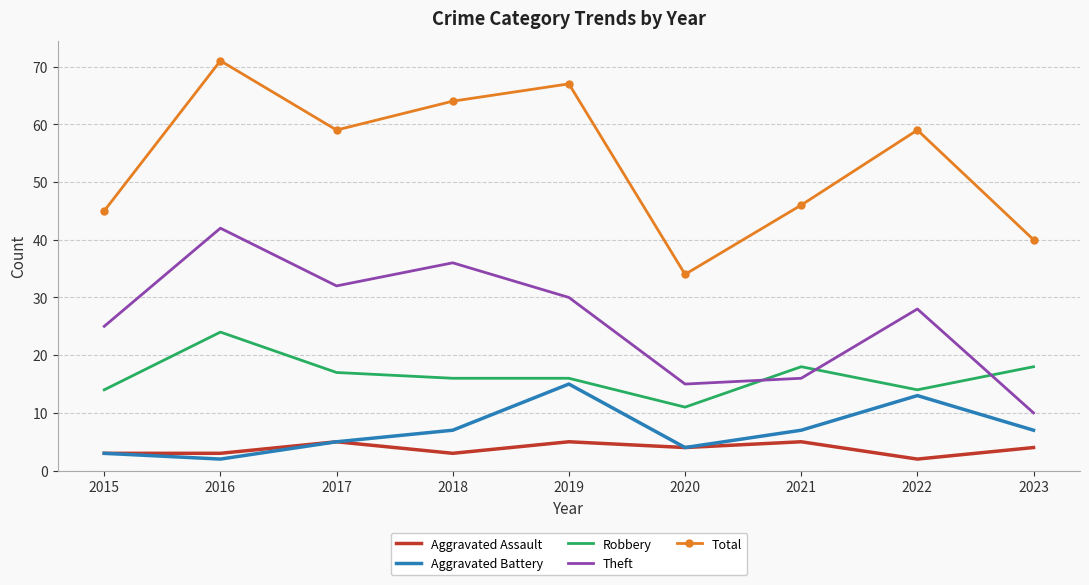

At which category is the sum across all series the highest?

2016